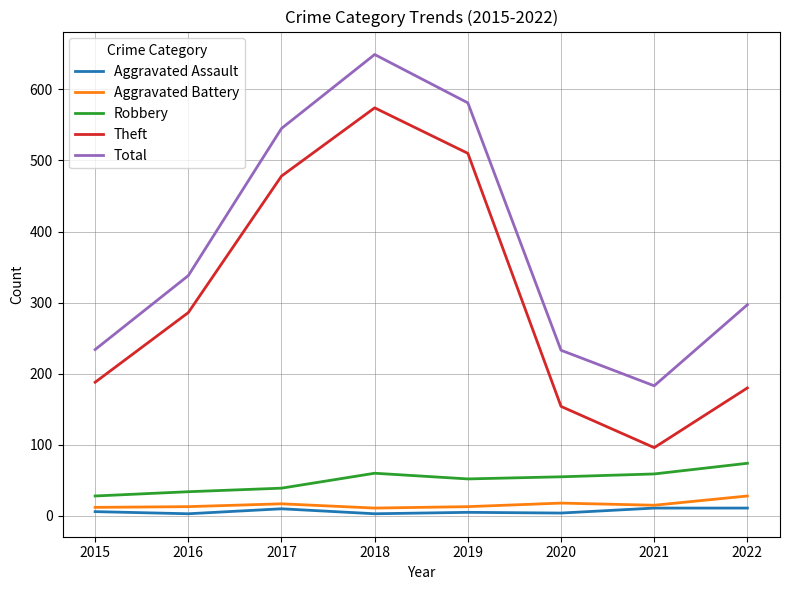

Which series has the widest spread of values?

Theft